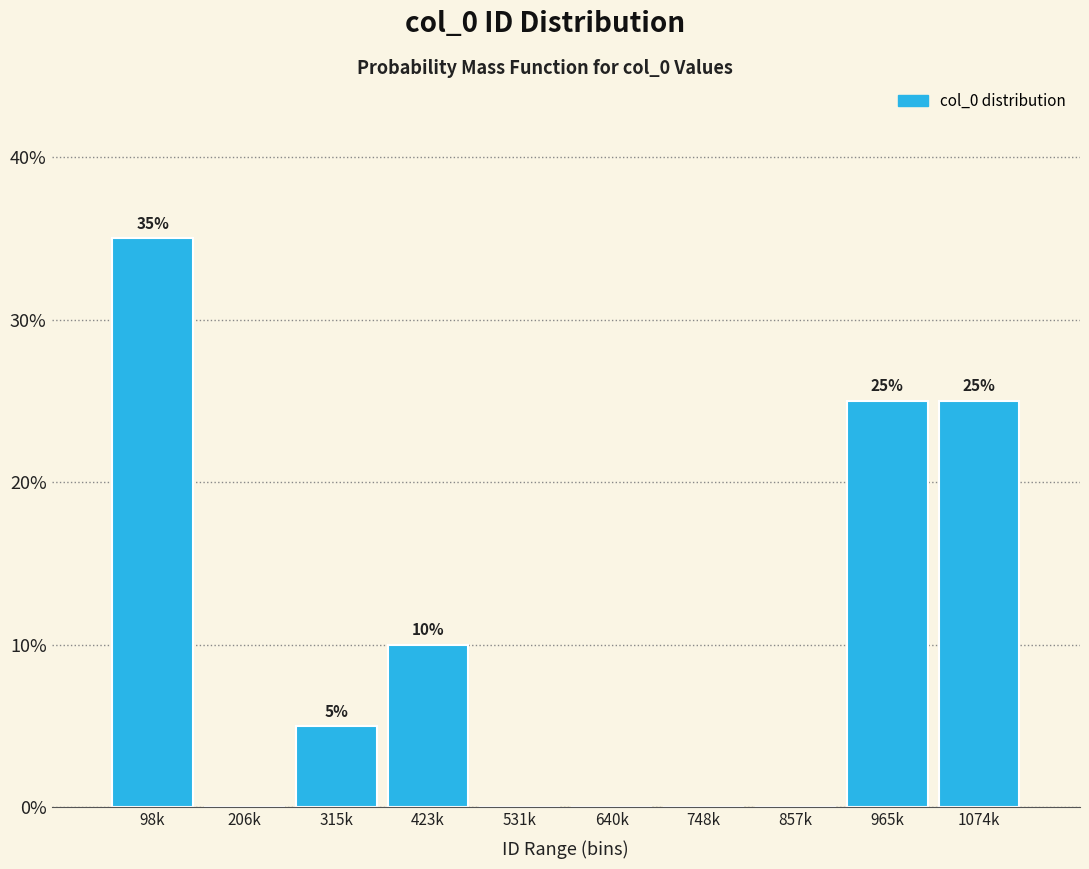

Reading left to right, what are all the values shown in this chart?

98k=35	206k=0	315k=5	423k=10	531k=0	640k=0	748k=0	857k=0	965k=25	1074k=25